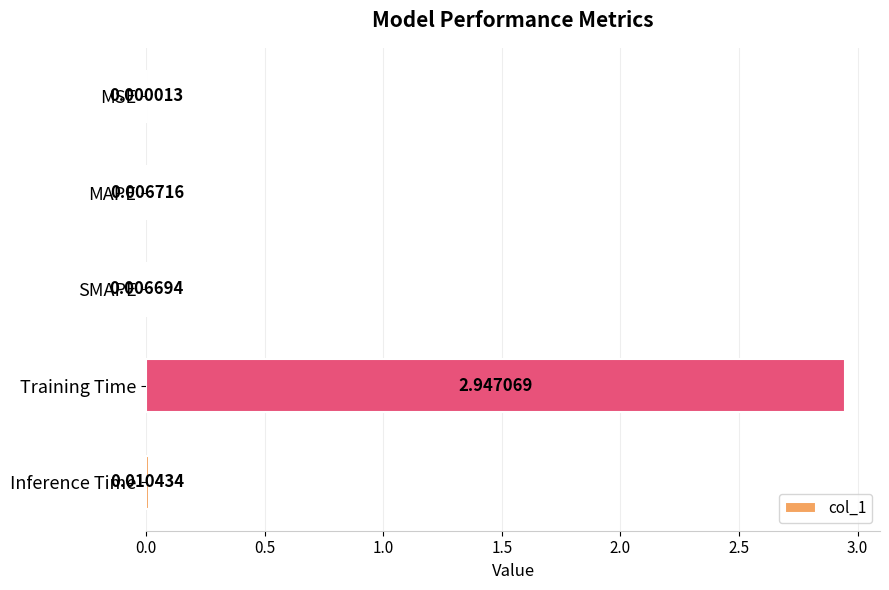

At which category does the chart reach its peak across all series?

Training Time